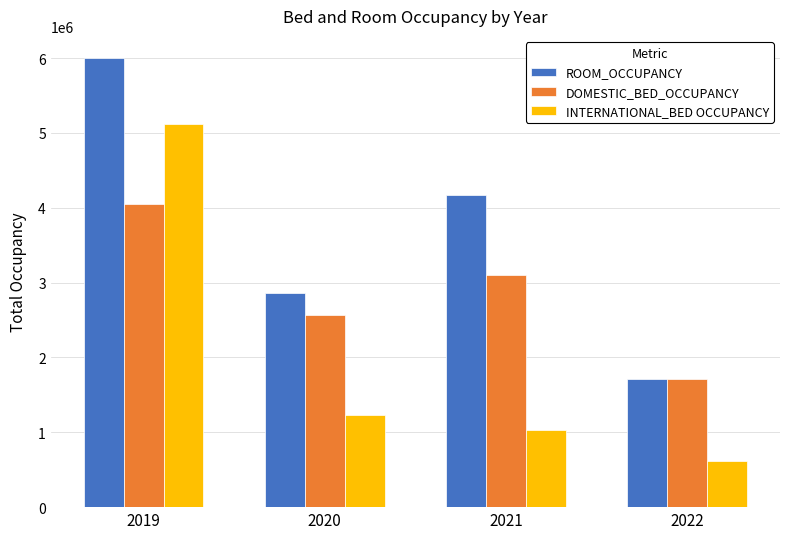

Reading left to right, what are all the values shown in this chart?

ROOM_OCCUPANCY: 5997308	2864007	4174360	1714541
DOMESTIC_BED_OCCUPANCY: 4047337	2567025	3105413	1714541
INTERNATIONAL_BED OCCUPANCY: 5119491	1236003	1033408	621232